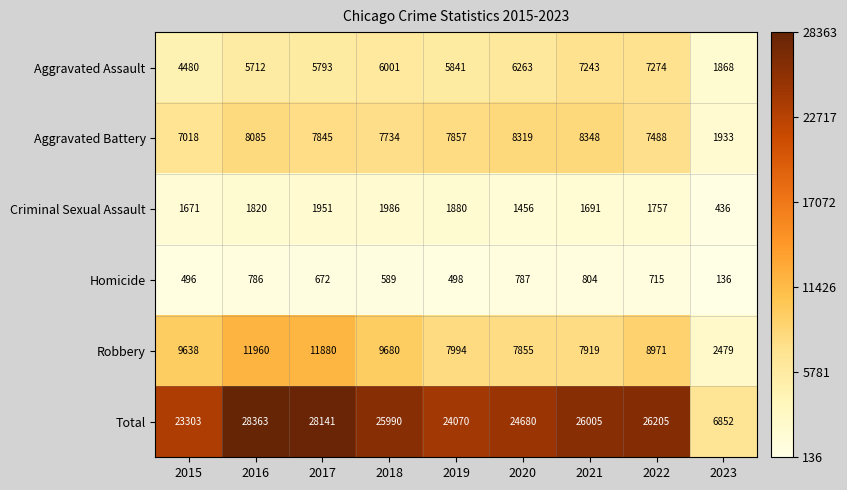

Between 2021 and 2022, which series saw the biggest shift?

Robbery